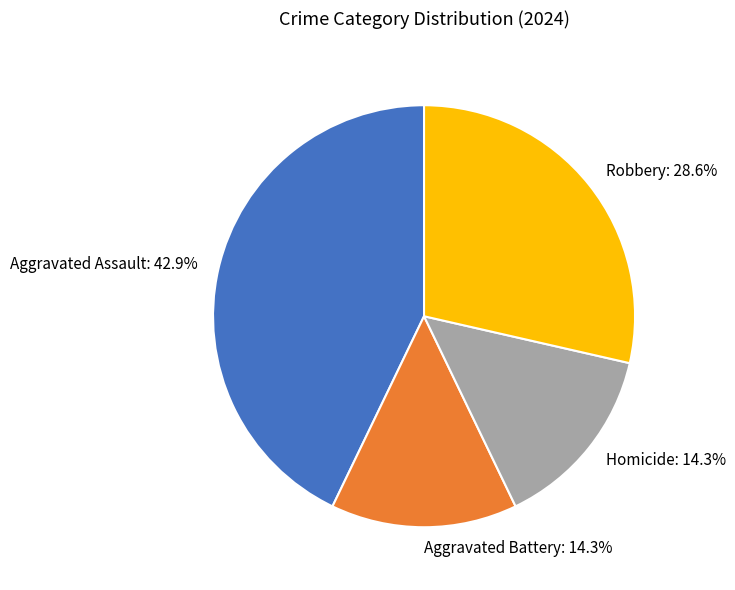

How many segments does this pie chart have?

4